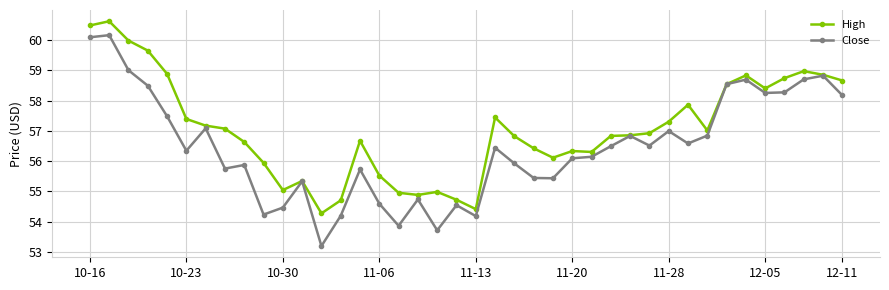

What is the value of the High point at the 35th from the left?

58.8